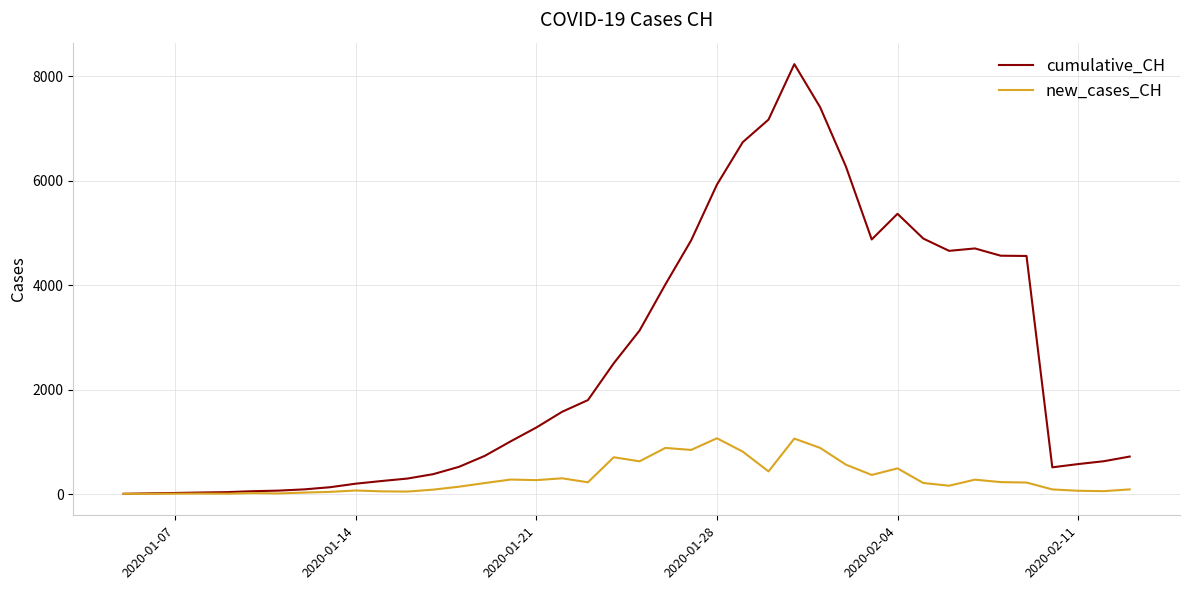

At how many categories does at least one series exceed 5692?

6